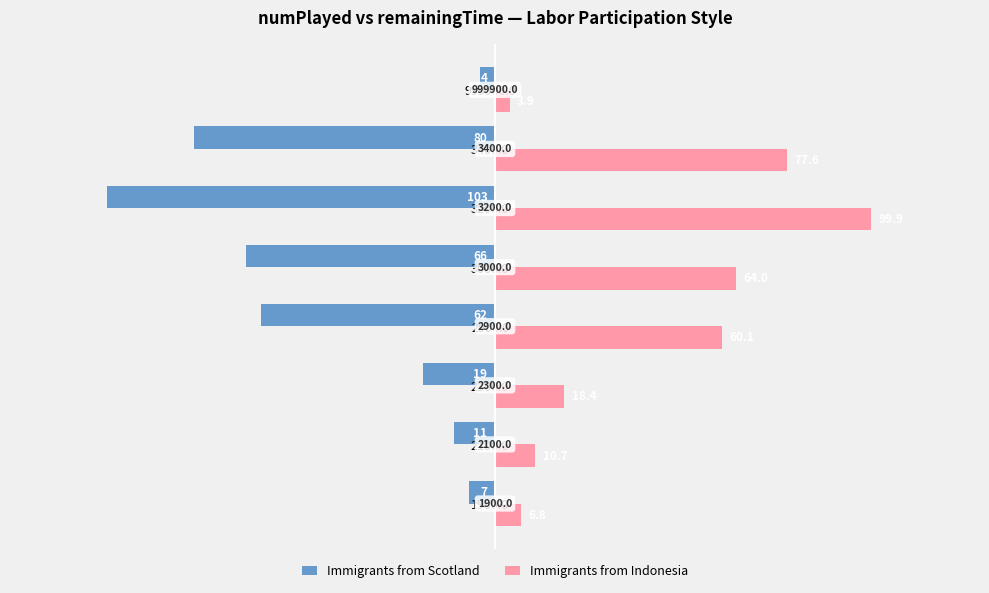

What are all the series names shown in the legend?

Immigrants from Scotland, Immigrants from Indonesia